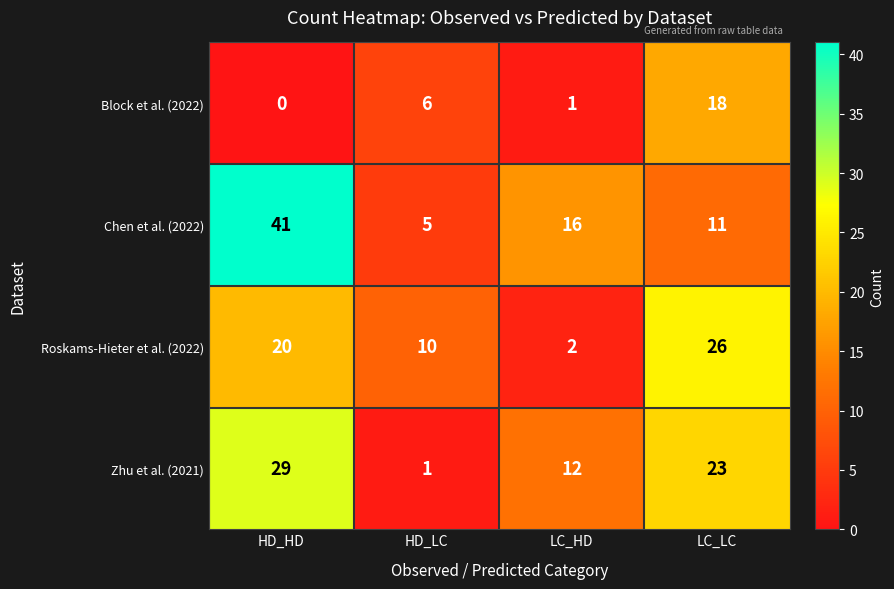

Reading left to right, list all the values displayed in this chart.

Block et al. (2022): 0	6	1	18
Chen et al. (2022): 41	5	16	11
Roskams-Hieter et al. (2022): 20	10	2	26
Zhu et al. (2021): 29	1	12	23